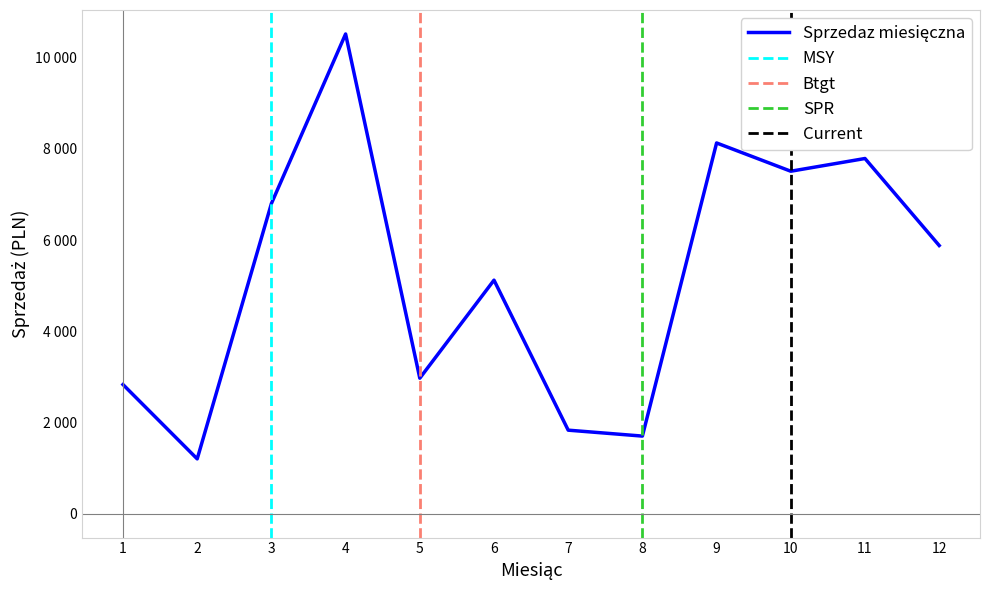

How many values exceed 5880?

5